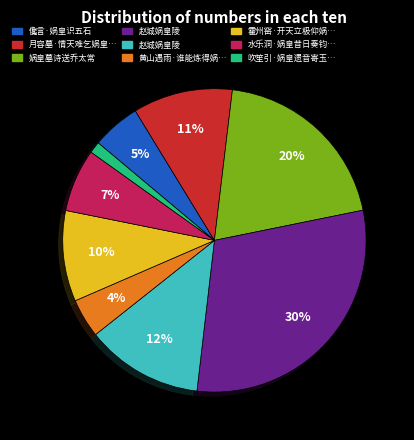

To the nearest percent, what is the average slice percentage?

11%